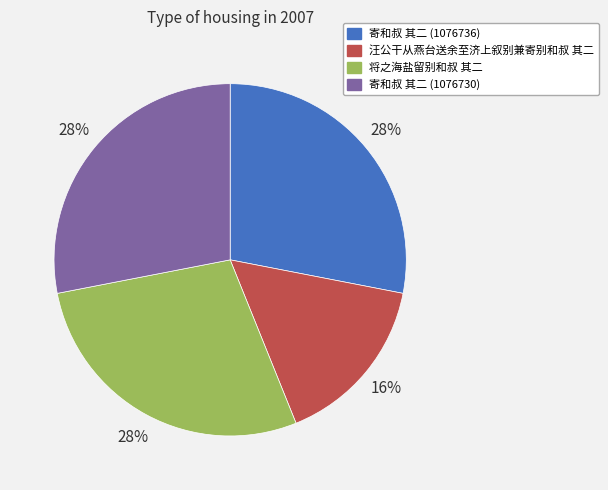

Between 寄和叔 其二 (1076730) and 汪公干从燕台送余至济上叙别兼寄别和叔 其二, which is larger?

寄和叔 其二 (1076730)